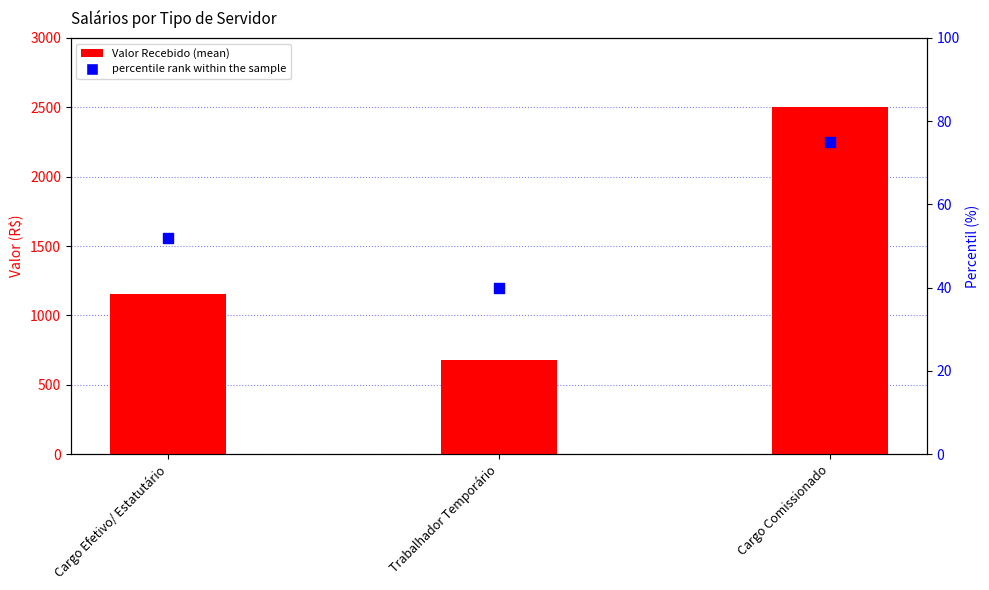

What are all the series names shown in the legend?

Valor Recebido, percentile rank within the sample